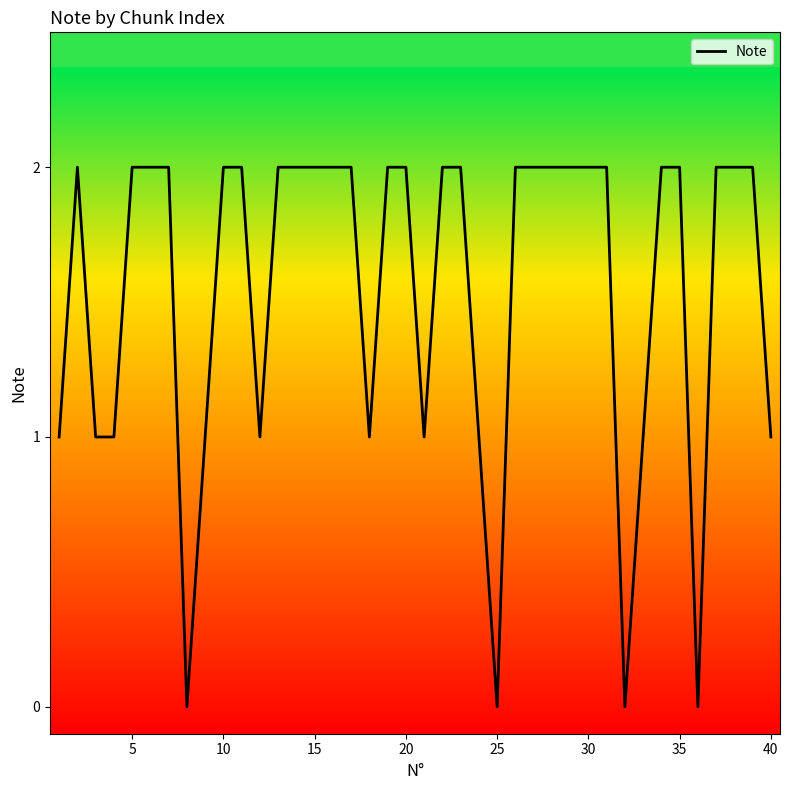

How many lines are shown in the chart?

1